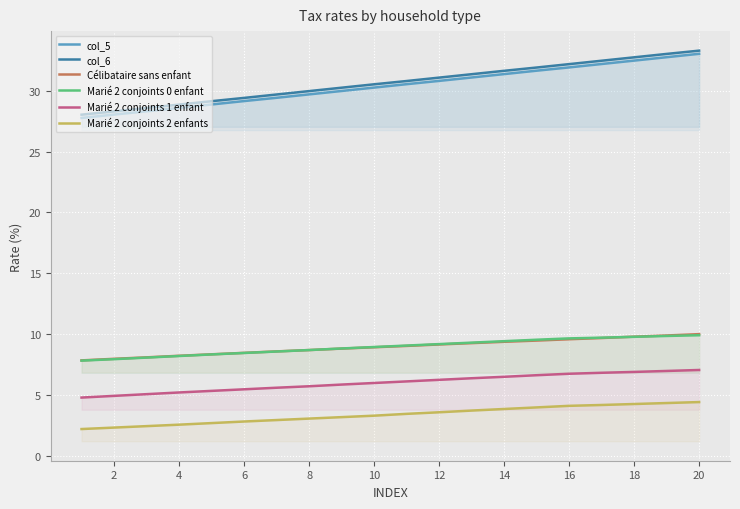

Is the value of col_6 at 16 greater than the value of col_5 at 14?

Yes